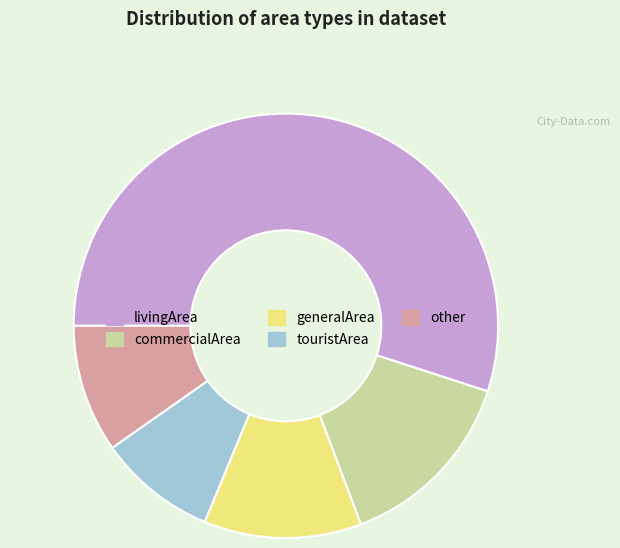

Count the number of slices in the pie.

5